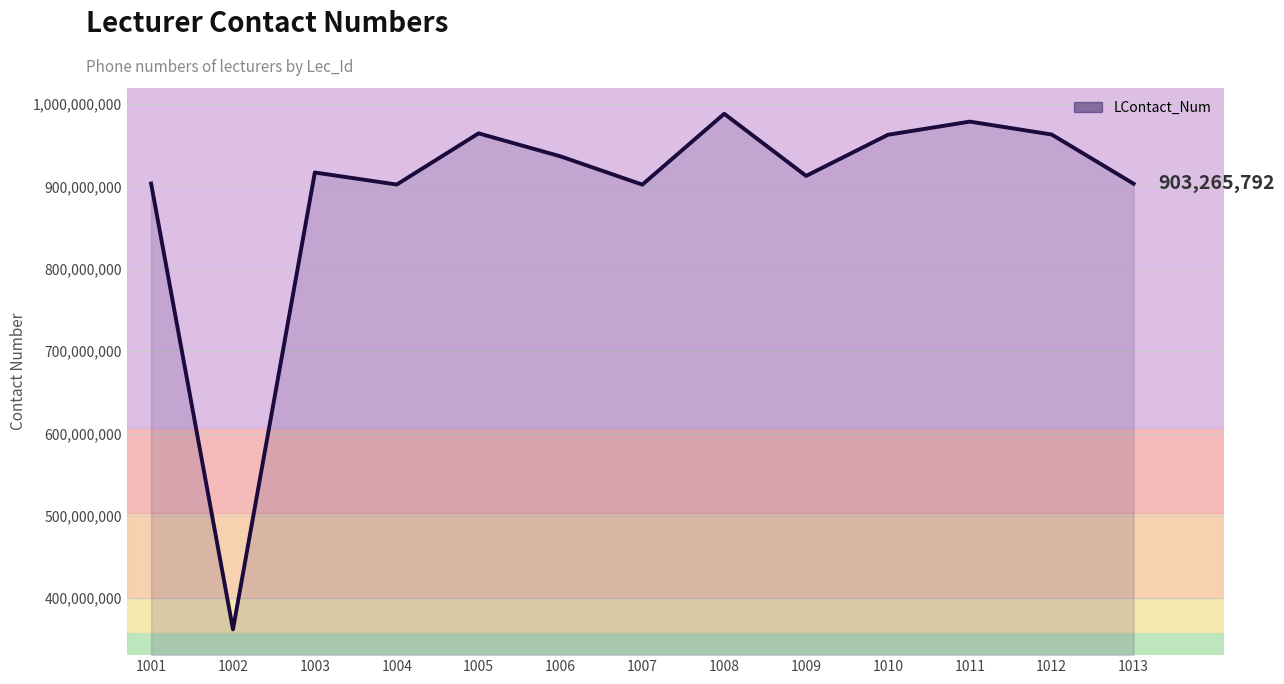

Is it true that the value at 1006 is 936498004?

True